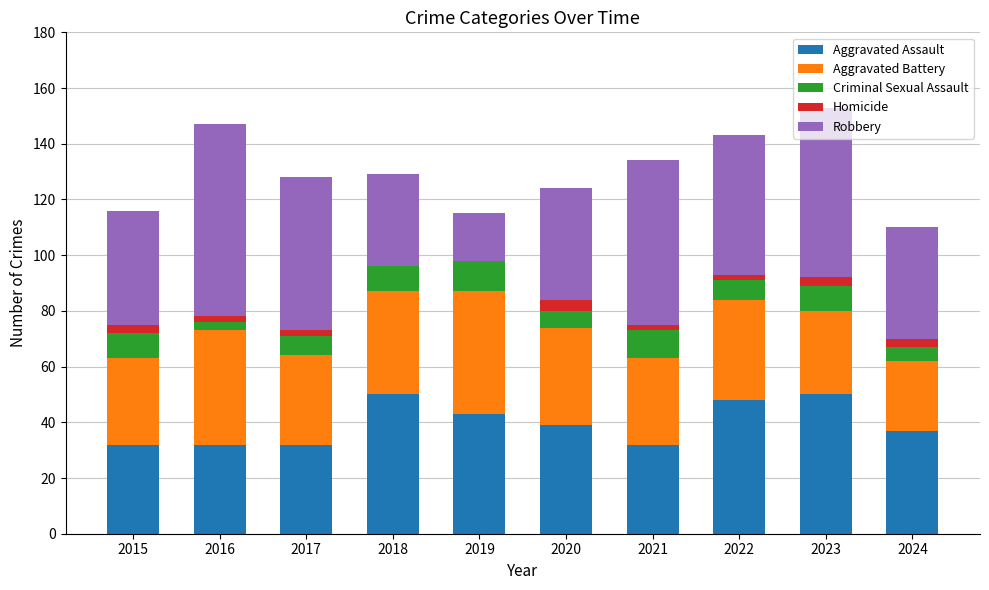

Count the number of categories in the chart.

10